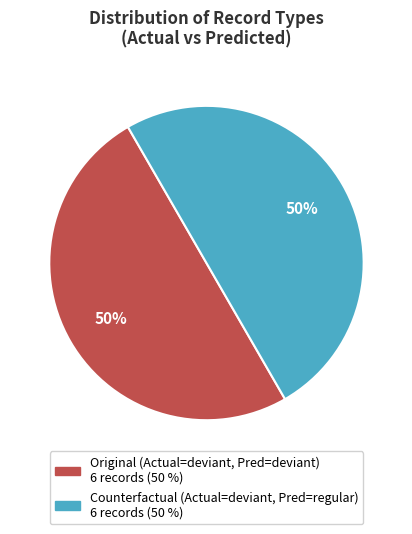

To the nearest percent, what is the average slice percentage?

50%